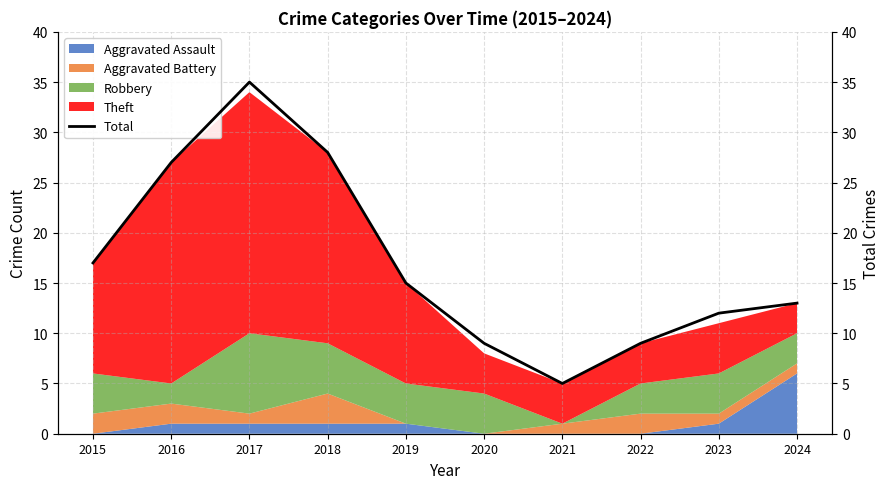

Reading left to right, transcribe all the data shown in this chart.

2015=17	2016=27	2017=35	2018=28	2019=15	2020=9	2021=5	2022=9	2023=12	2024=13